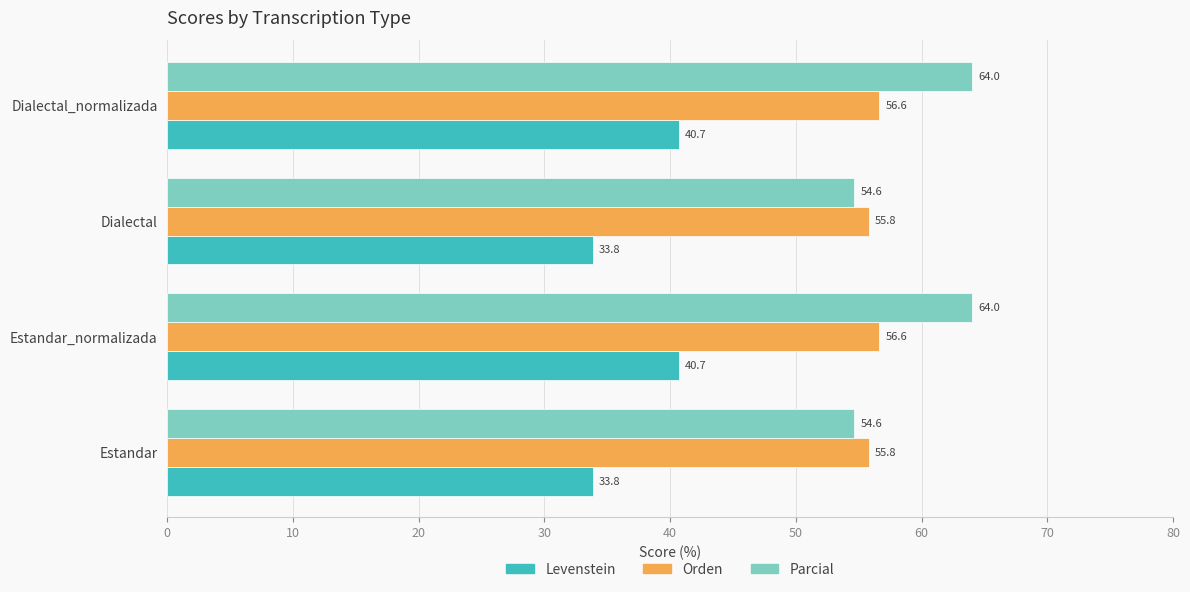

Is it true that Orden equals 55.8 at Dialectal?

True